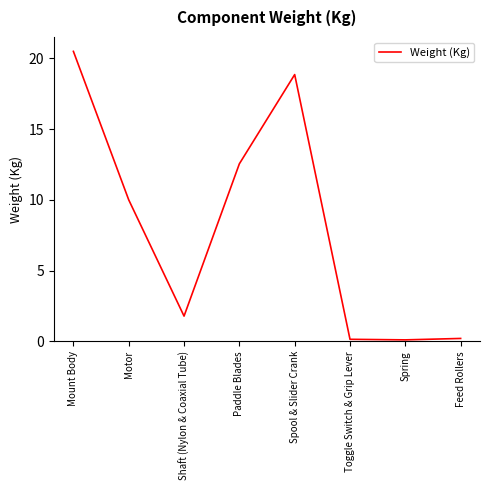

The value at Mount Body is 20.5. True or false?

True